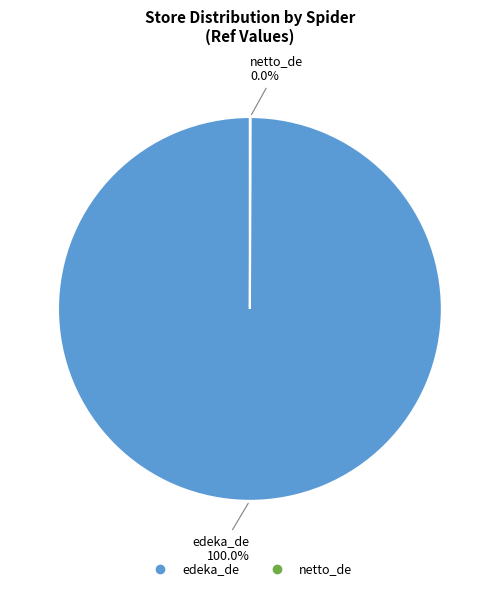

To the nearest percent, what percentage of the pie is edeka_de?

100%